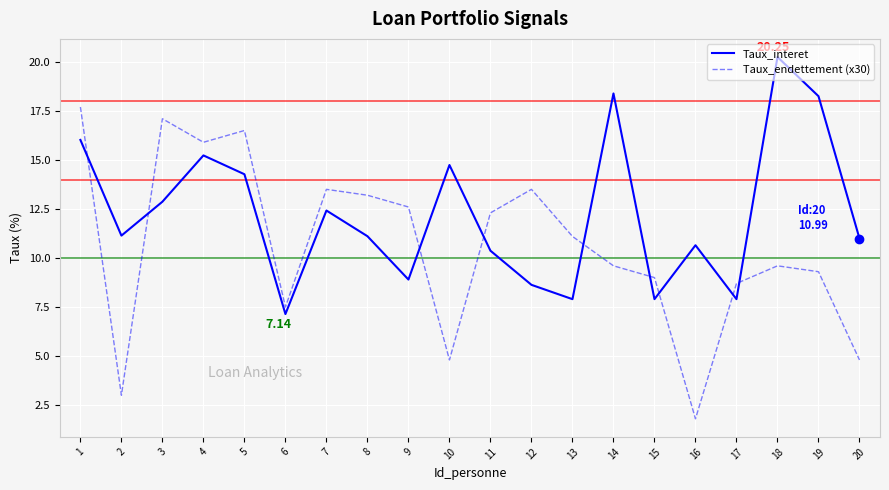

What is the difference between the second highest and second lowest values in the Taux_interet series?

10.5